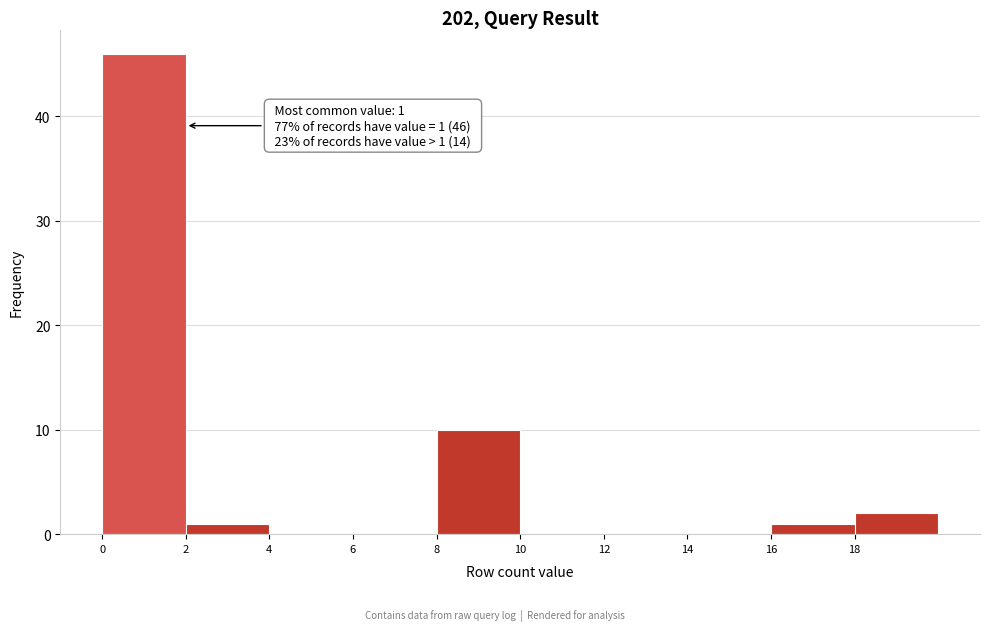

Which range on the x-axis has the tallest bar?

0 to 2